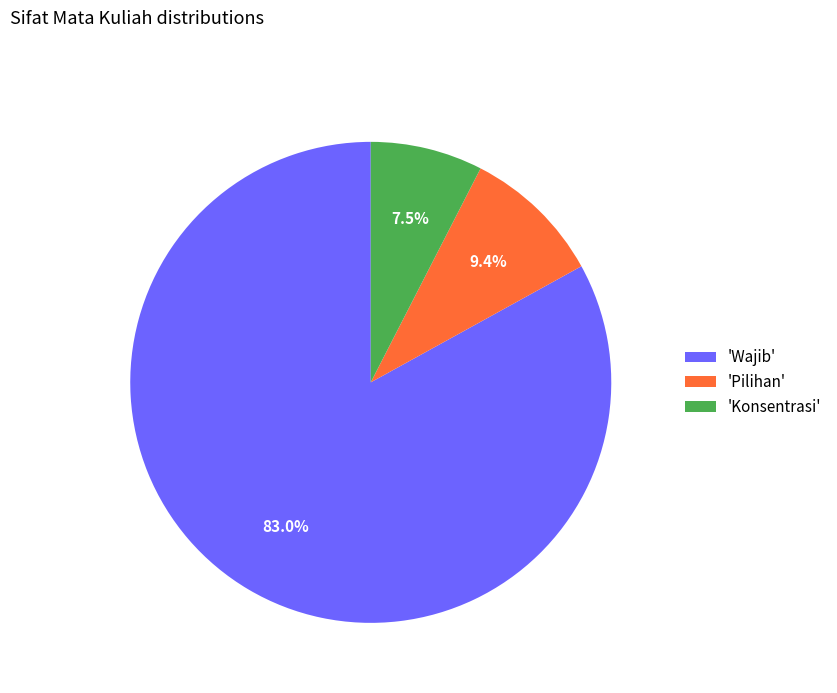

How many segments does this pie chart have?

3